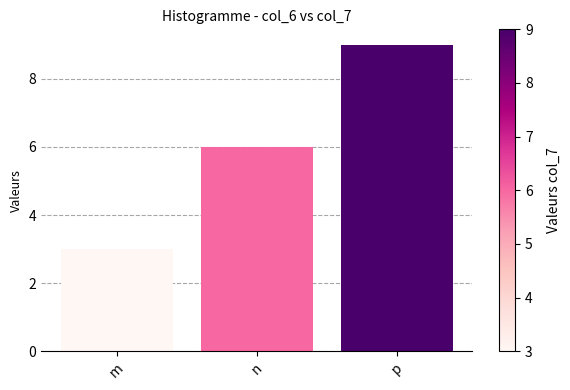

List the labels in order of value, largest first.

p, n, m